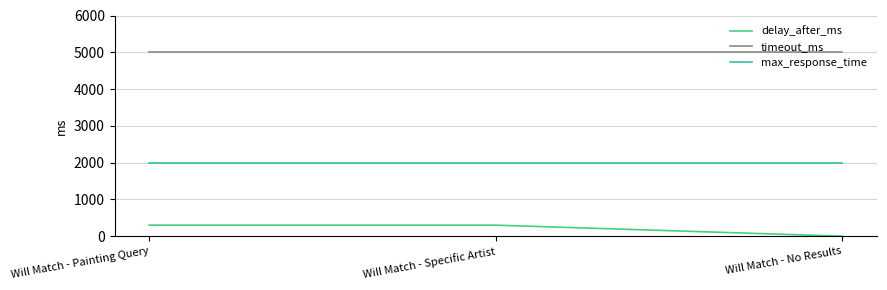

Reading left to right, what are all the values shown in this chart?

delay_after_ms: 300	300	0
timeout_ms: 5000	5000	5000
max_response_time: 2000	2000	2000